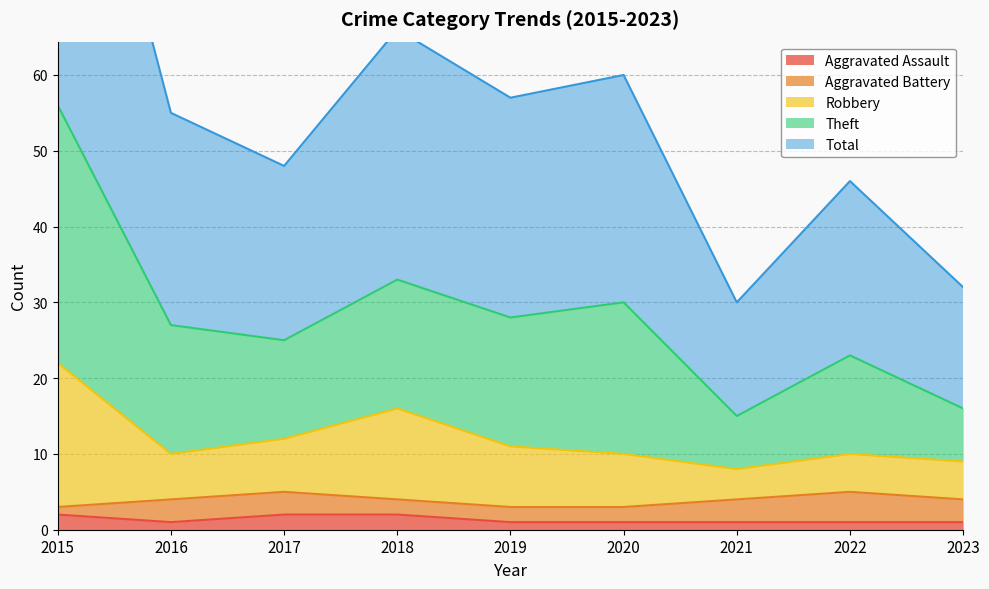

Which series changed the most between 2019 and 2020?

Theft